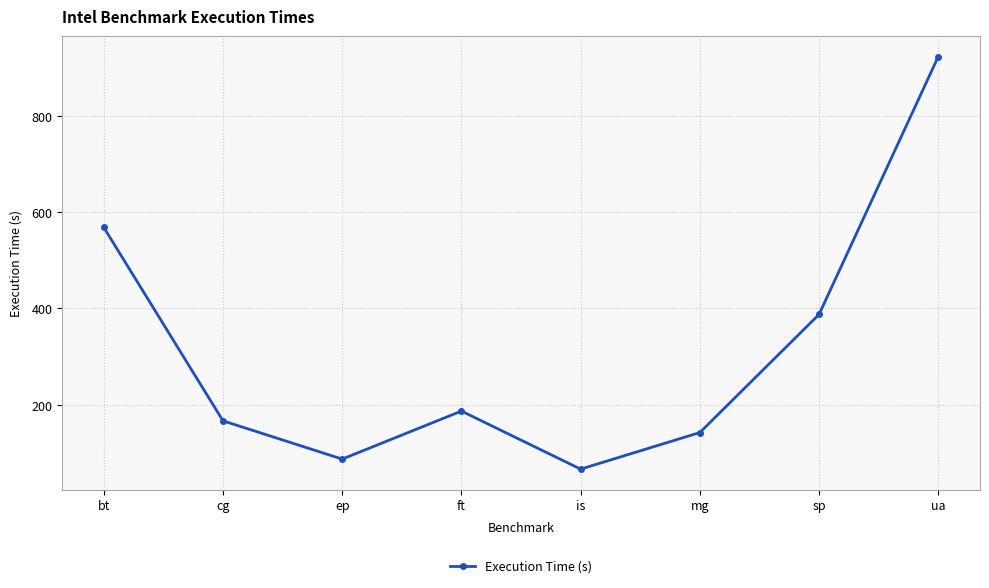

What position from the right is ep?

6